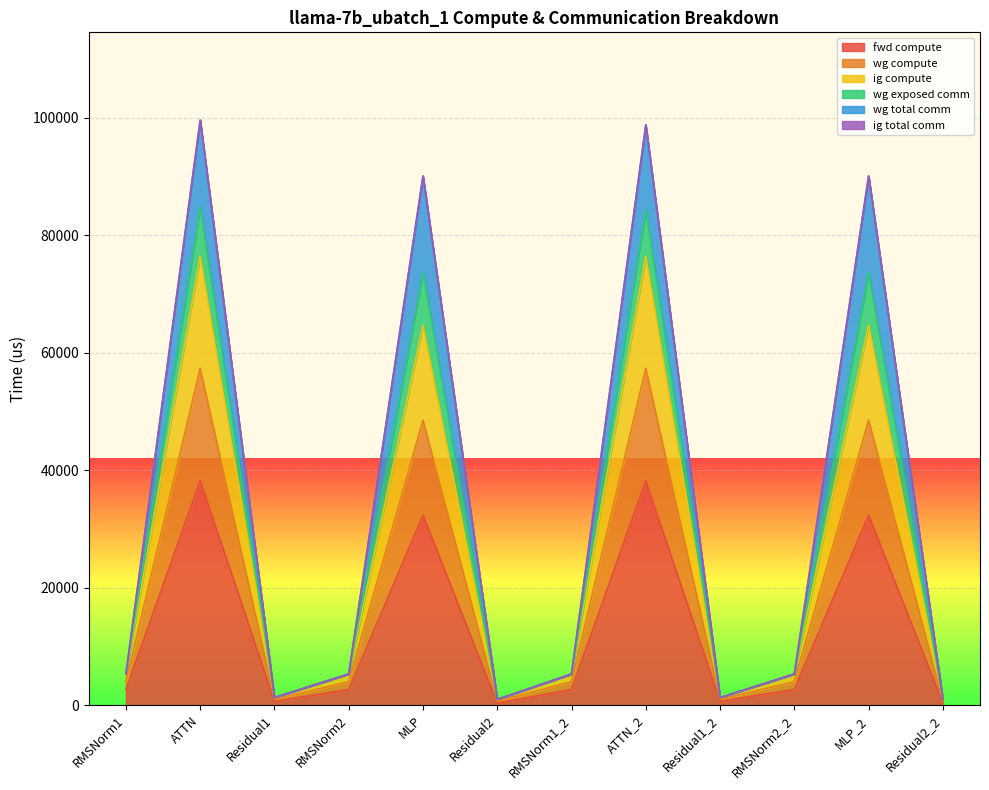

True or false: wg exposed comm and fwd compute cross at least once.

False